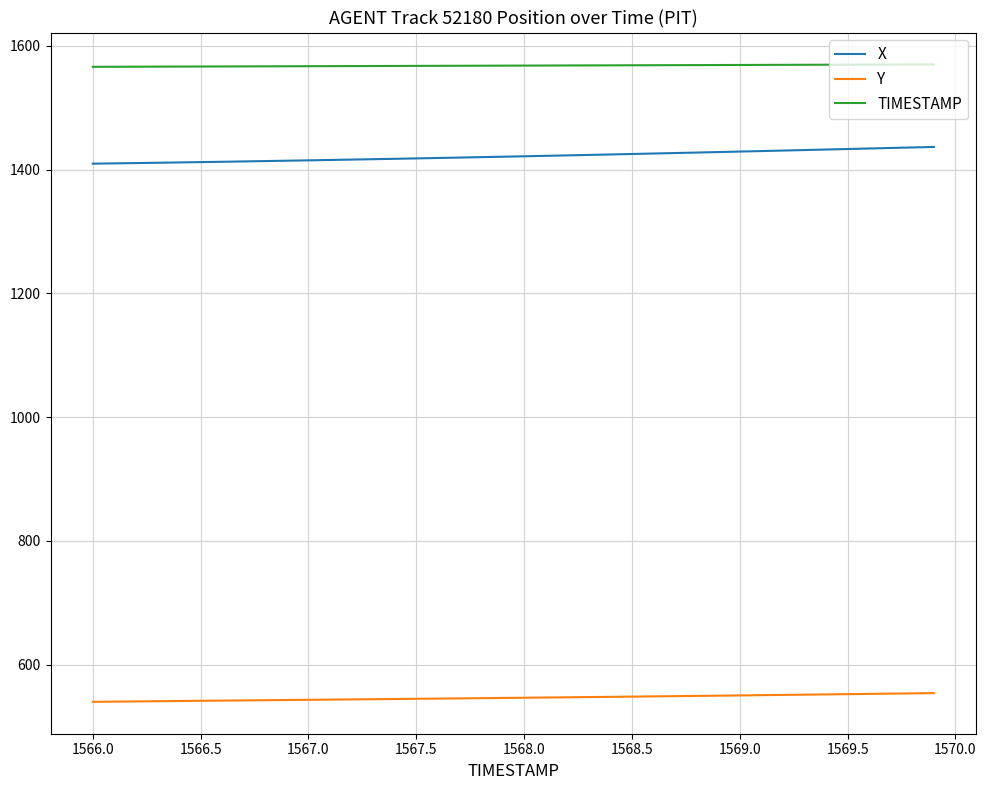

Which series has the largest total across all categories?

TIMESTAMP